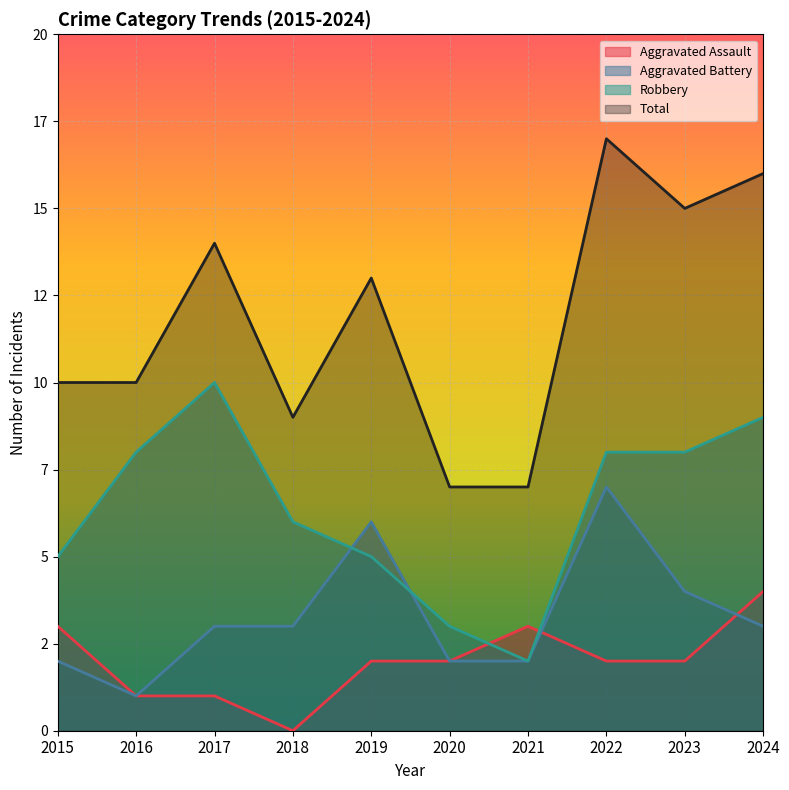

At which label does Aggravated Battery first exceed 3?

2019